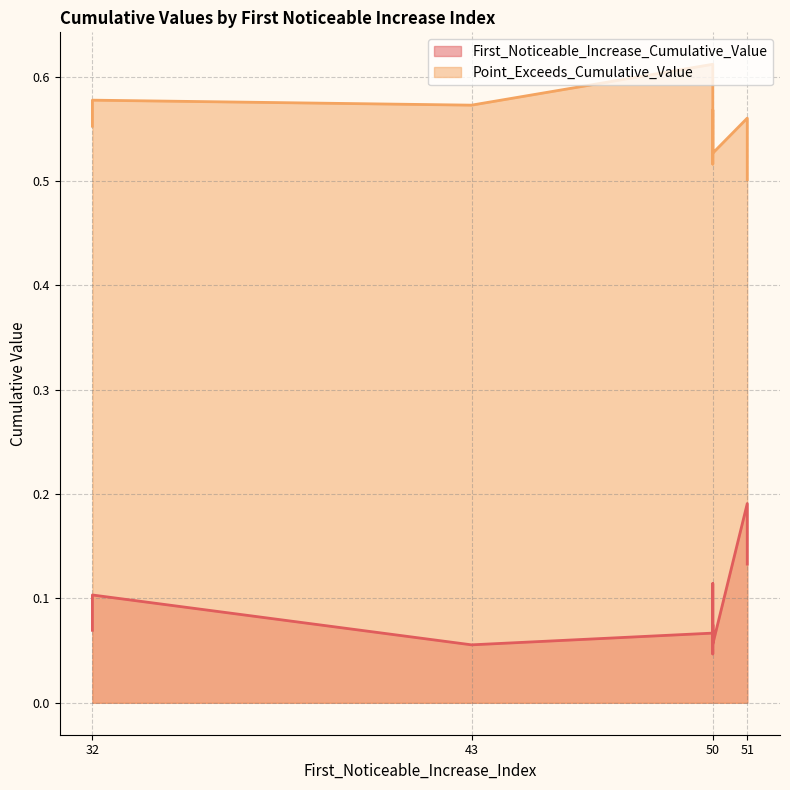

Which has a higher value, 50 or 50?

50